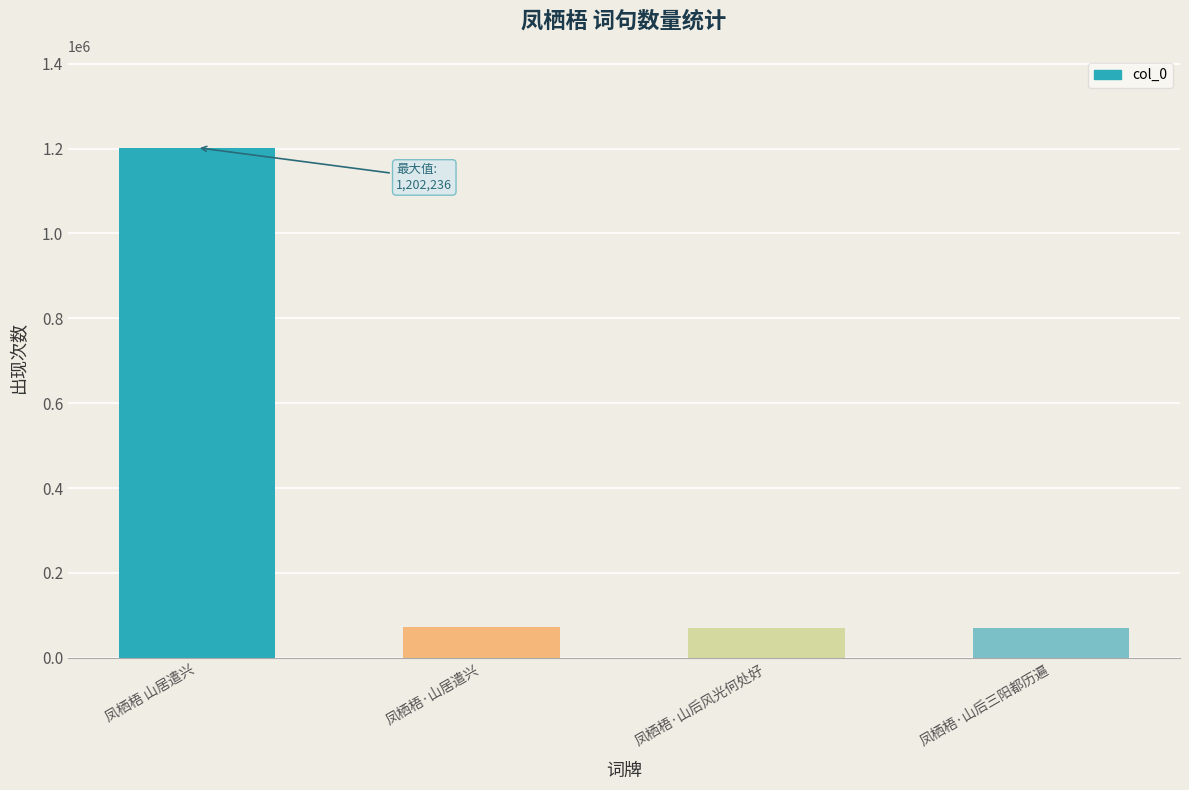

What is the label of the 3rd bar from the left?

凤栖梧·山后风光何处好